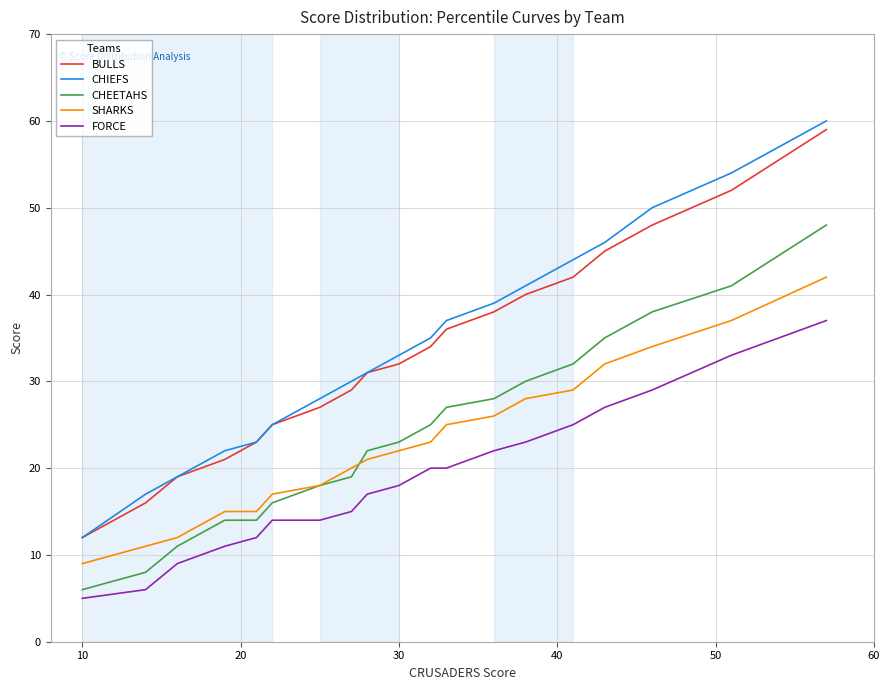

Reading right to left, list all the values displayed in this chart.

BULLS: 59	52	48	45	42	40	38	36	34	32	31	29	27	25	23	21	19	16	12
CHIEFS: 60	54	50	46	44	41	39	37	35	33	31	30	28	25	23	22	19	17	12
CHEETAHS: 48	41	38	35	32	30	28	27	25	23	22	19	18	16	14	14	11	8	6
SHARKS: 42	37	34	32	29	28	26	25	23	22	21	20	18	17	15	15	12	11	9
FORCE: 37	33	29	27	25	23	22	20	20	18	17	15	14	14	12	11	9	6	5